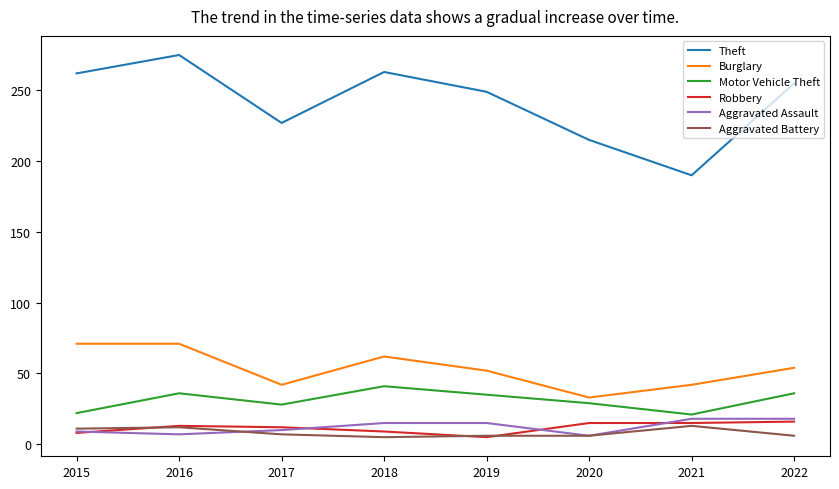

True or false: Motor Vehicle Theft has a value of 36 at 2016.

True